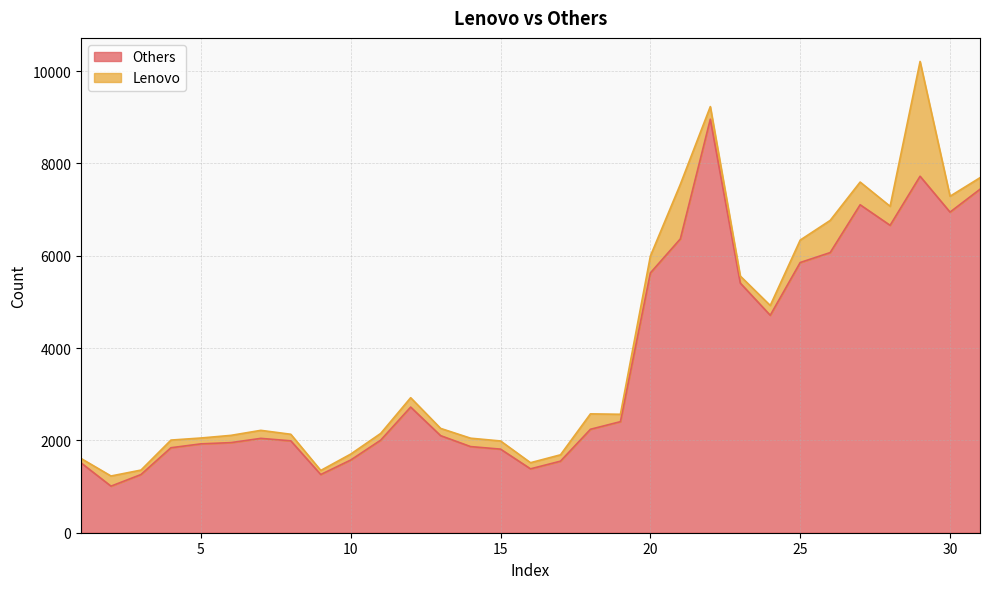

Reading left to right, what are all the values shown in this chart?

1513	1009	1260	1841	1925	1952	2044	1991	1261	1575	2005	2722	2103	1866	1811	1384	1550	2241	2406	5628	6366	8959	5409	4711	5854	6069	7105	6660	7723	6946	7441